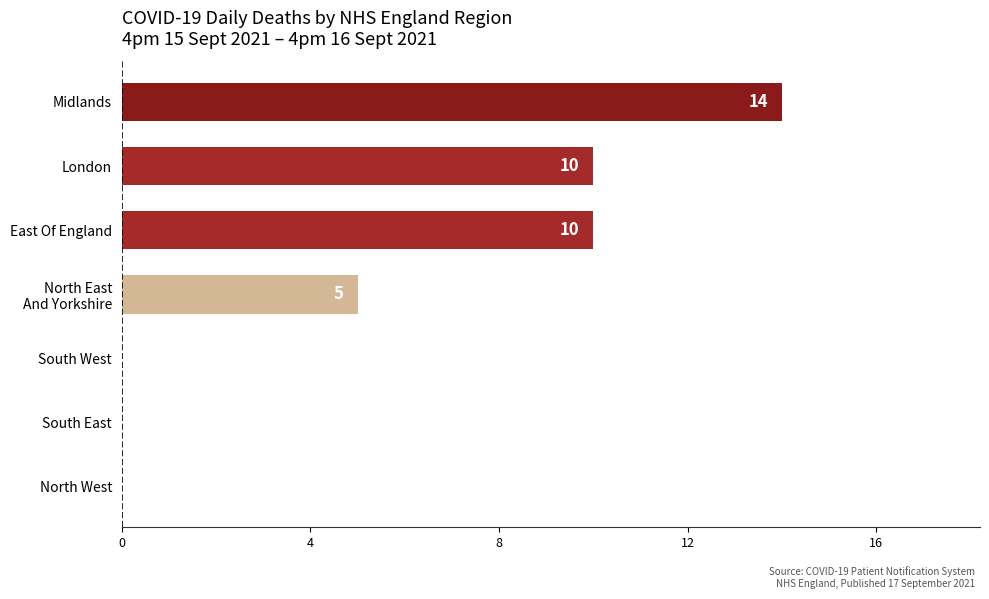

Are the bars horizontal?

Yes